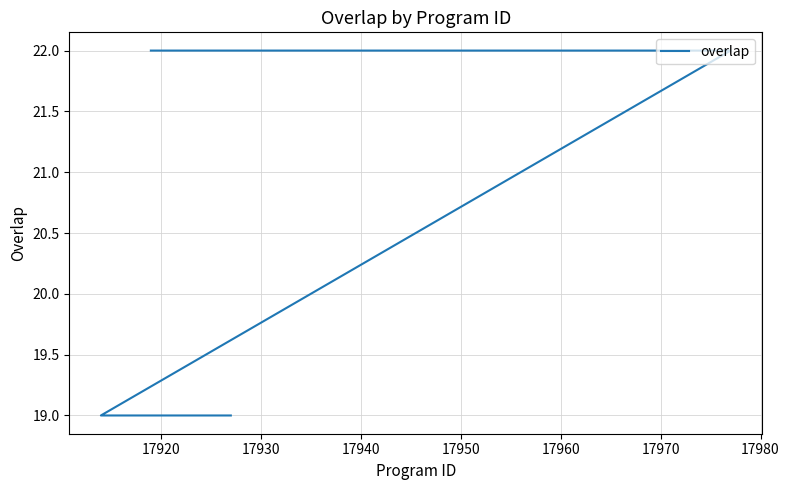

Is it true that the value at 10 is 35?

False